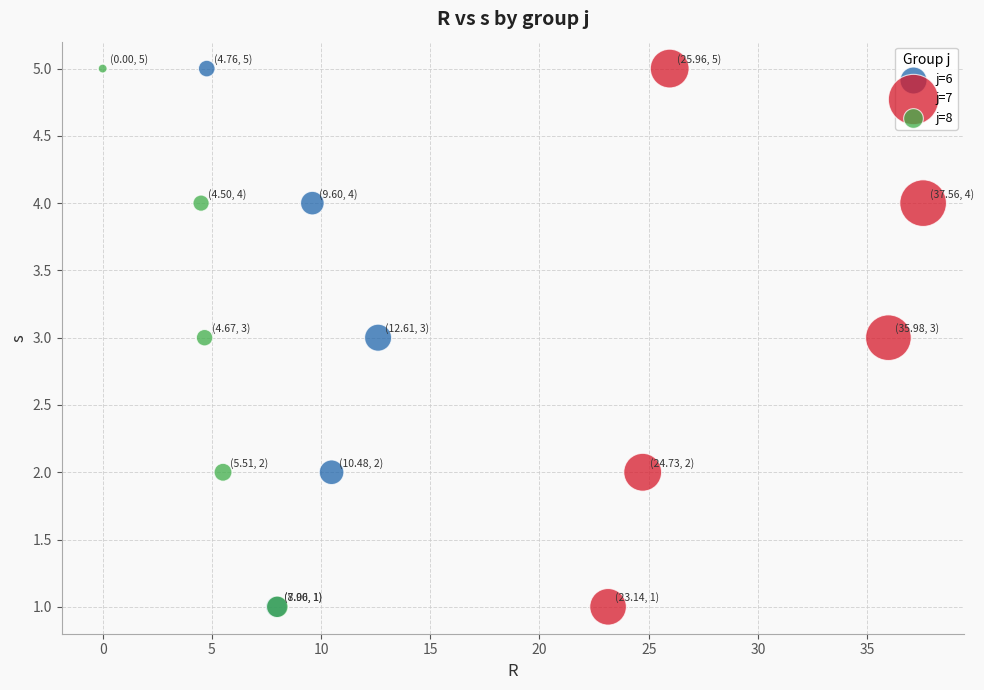

What are all the series names shown in the legend?

j=6, j=7, j=8